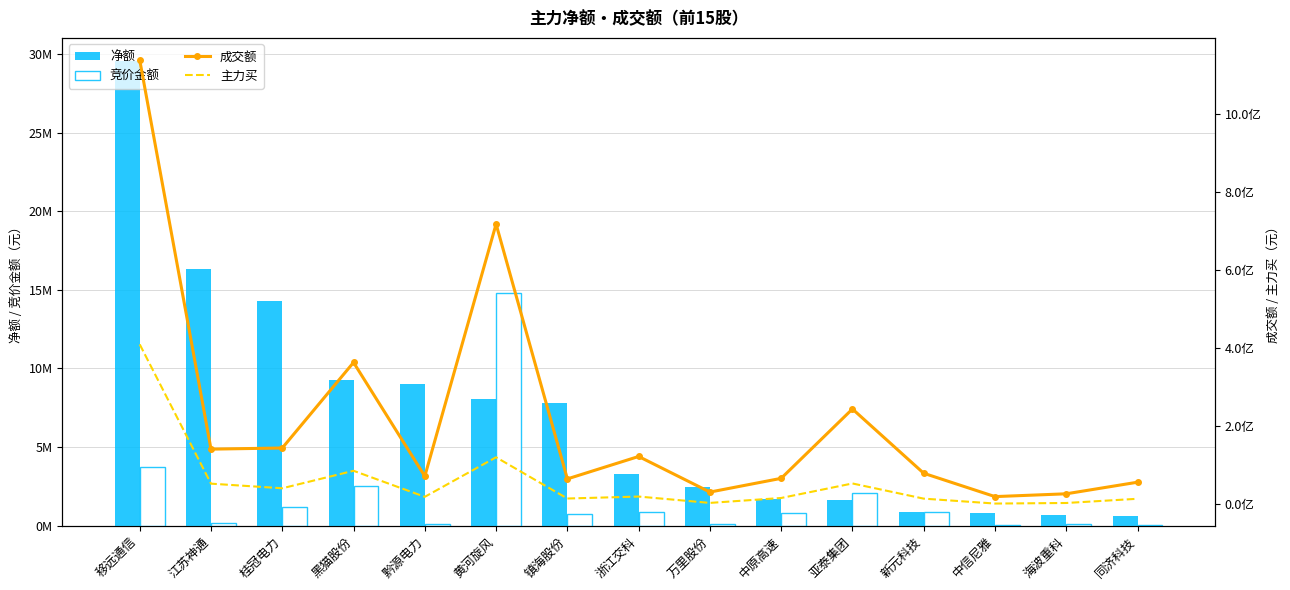

Is the value of 成交额 at 新元科技 greater than the value of 主力买 at 移远通信?

No